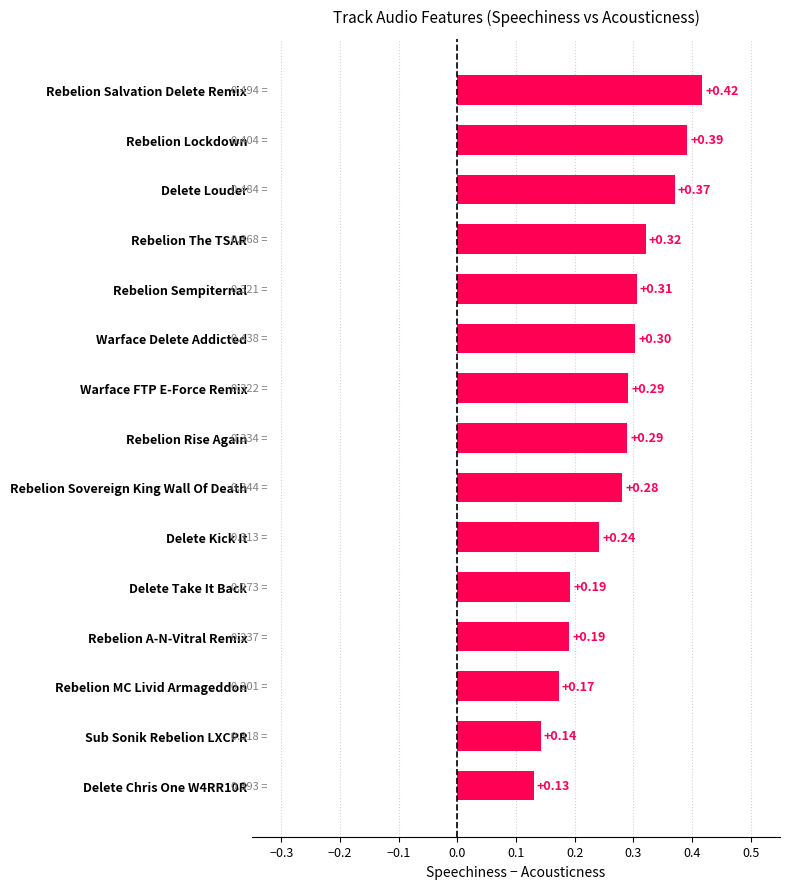

Between Delete Louder and Warface Delete Addicted, which is larger?

Delete Louder